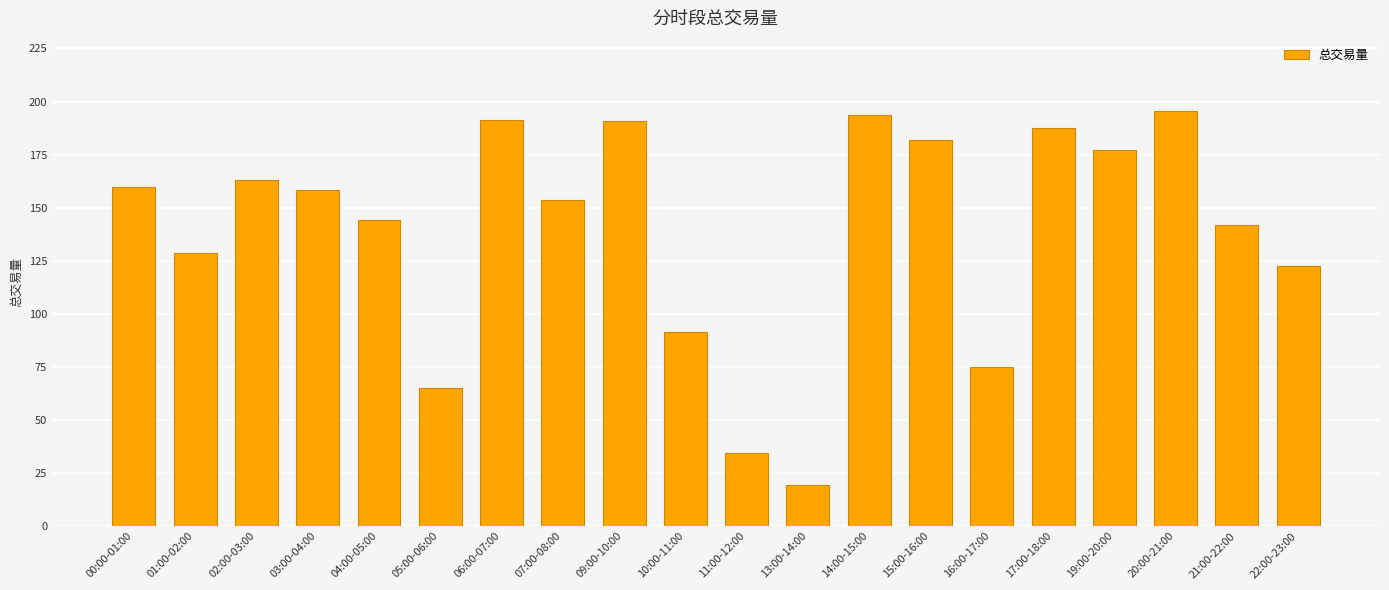

Are the bars grouped side by side (vs. stacked)?

No